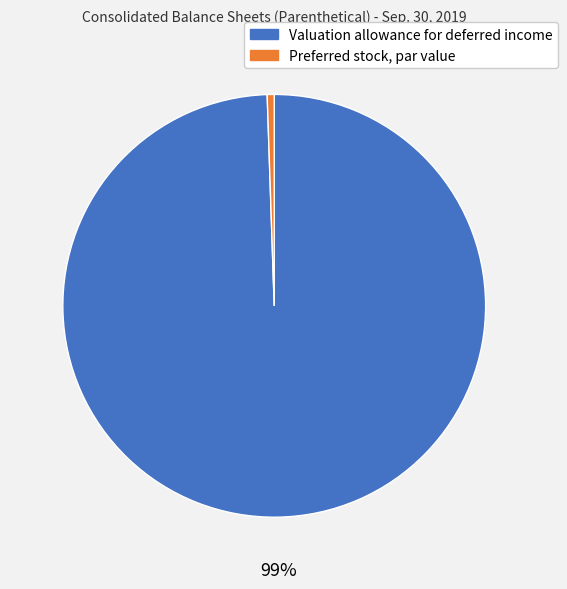

Rank the categories by value from lowest to highest.

Preferred stock, par value, Valuation allowance for deferred income